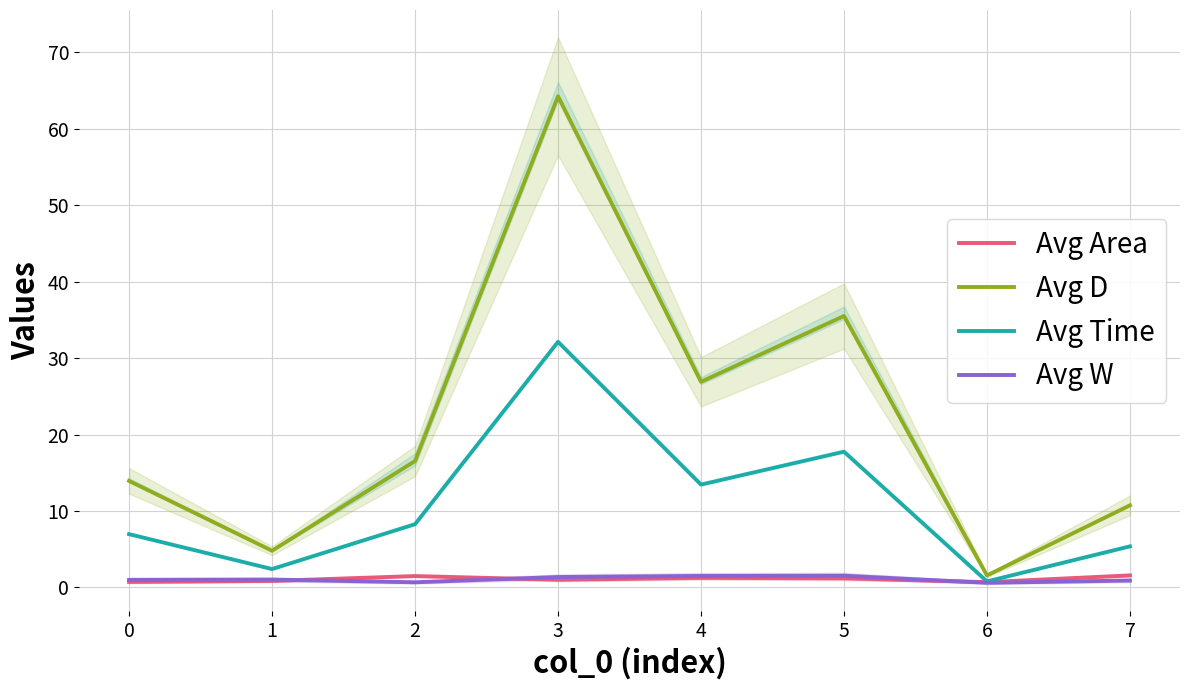

What are all the series names shown in the legend?

Avg Area, Avg D, Avg Time, Avg W